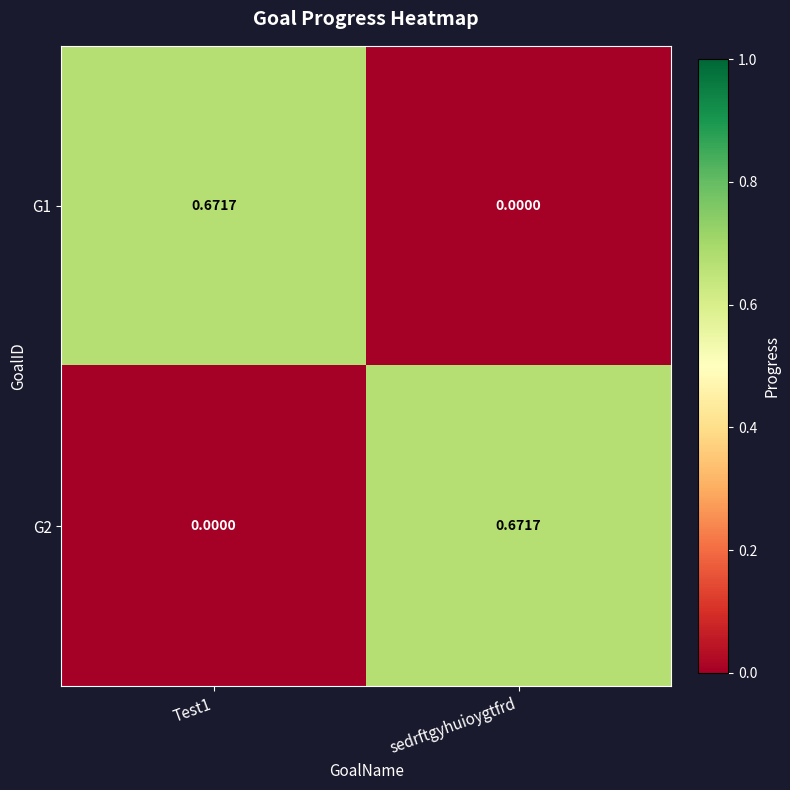

At which category is the sum across all series the highest?

Test1